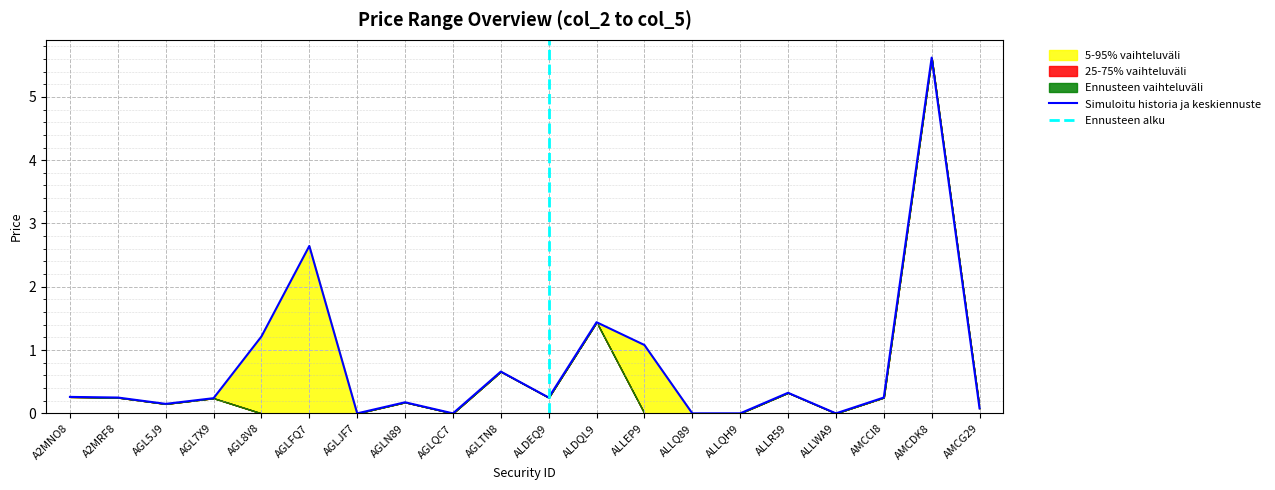

Reading left to right, extract all data points from this chart.

col_2: 0.3	0.2	0.1	0.2	0.0	0.0	0.0	0.2	0.0	0.7	0.2	1.4	0.0	0.0	0.0	0.3	0.0	0.2	5.6	0.1
col_3: 0.3	0.2	0.1	0.2	0.0	0.0	0.0	0.2	0.0	0.7	0.2	1.4	0.0	0.0	0.0	0.3	0.0	0.2	5.6	0.1
col_4: 0.3	0.2	0.1	0.2	0.0	0.0	0.0	0.2	0.0	0.7	0.2	1.4	0.0	0.0	0.0	0.3	0.0	0.2	5.6	0.1
col_5: 0.3	0.2	0.1	0.2	1.2	2.6	0.0	0.2	0.0	0.7	0.2	1.4	1.1	0.0	0.0	0.3	0.0	0.2	5.6	0.1